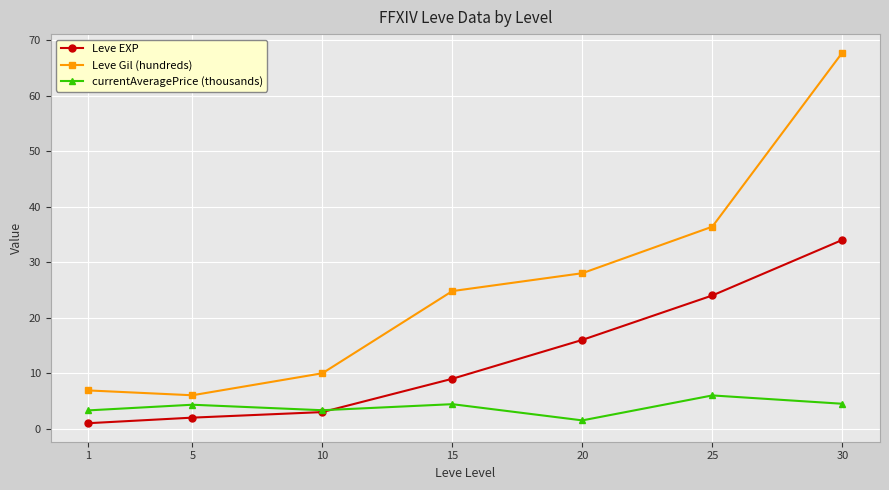

Where is Leve Gil (hundreds) nearest to the value 36?

25